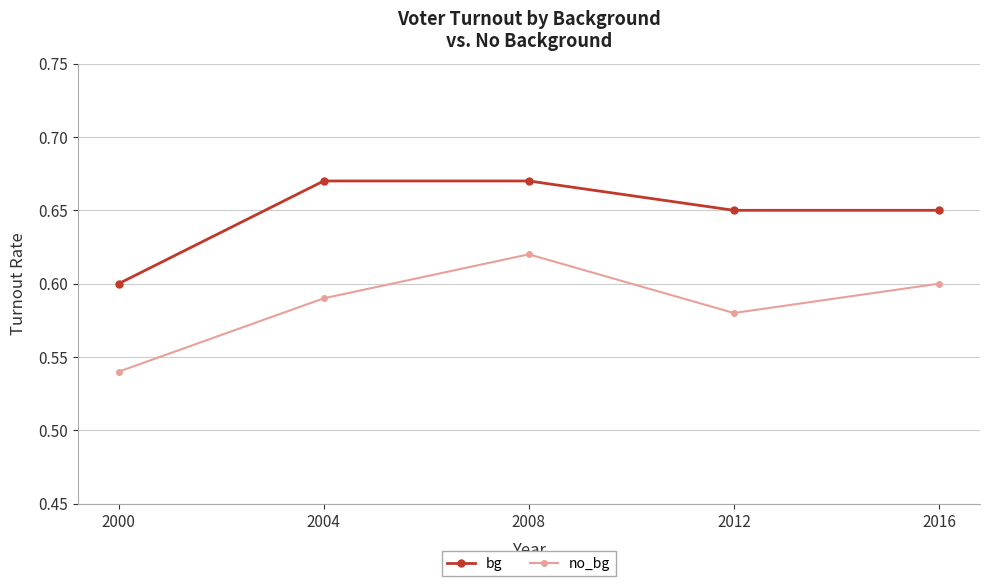

What is the sum of the bg values at 2000 and 2004?

1.3